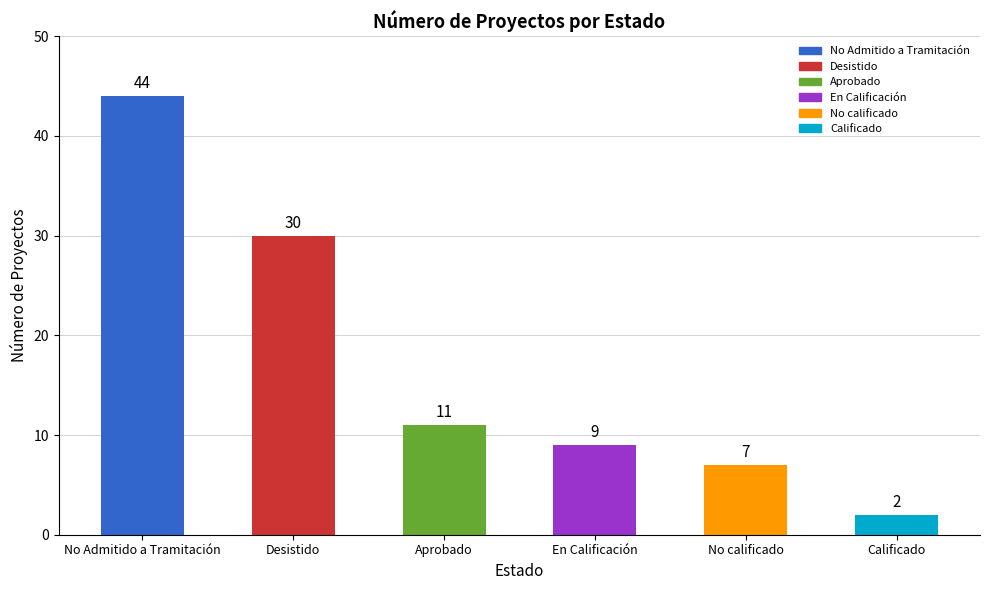

What is the label of the 2nd bar from the right?

No calificado